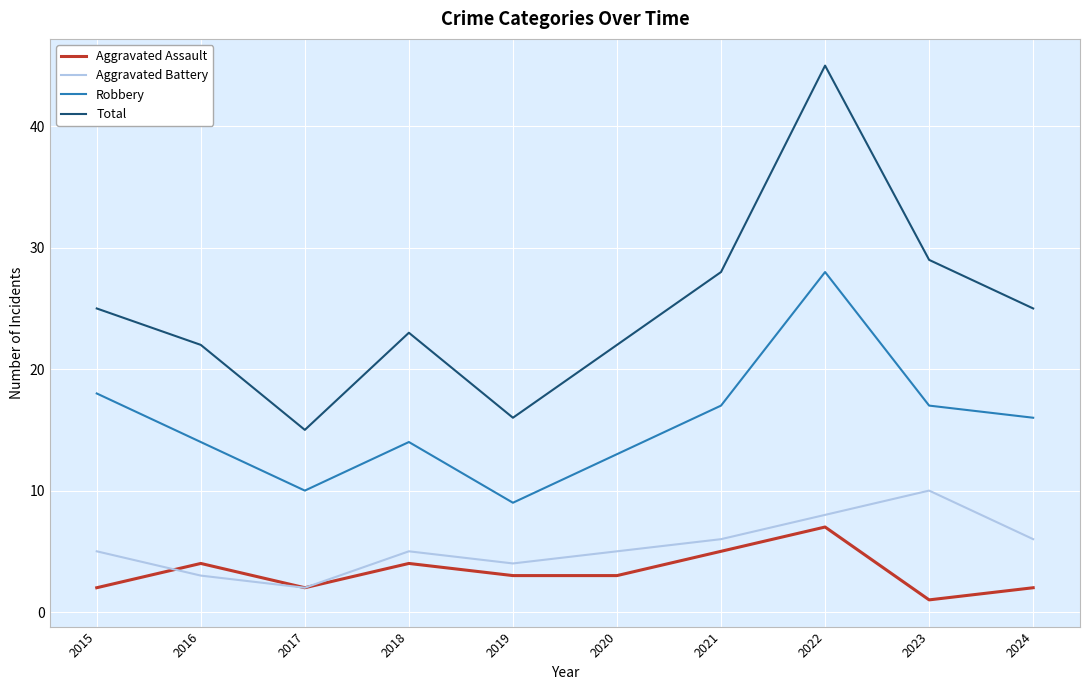

True or false: Robbery and Aggravated Battery intersect in this chart.

False